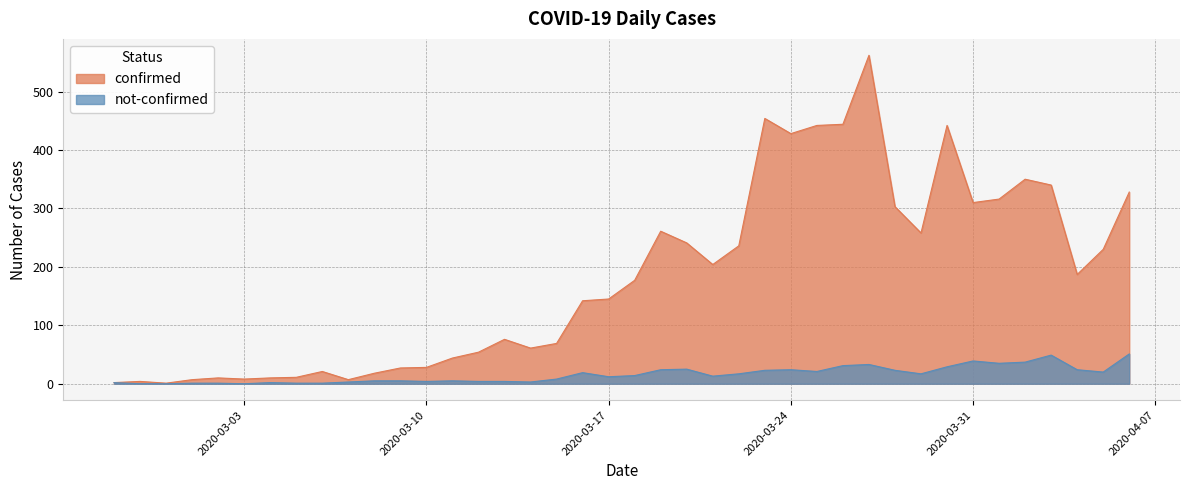

At which label is confirmed closest to 281?

2020-03-19